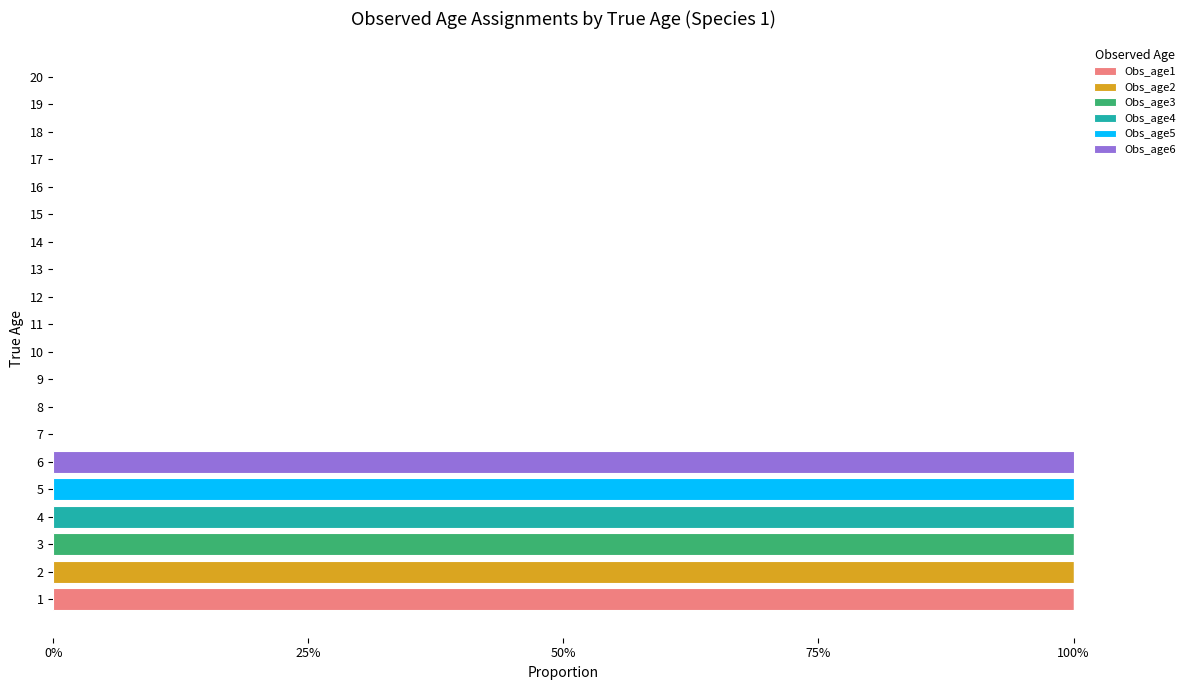

What are all the series names shown in the legend?

Obs_age1, Obs_age2, Obs_age3, Obs_age4, Obs_age5, Obs_age6